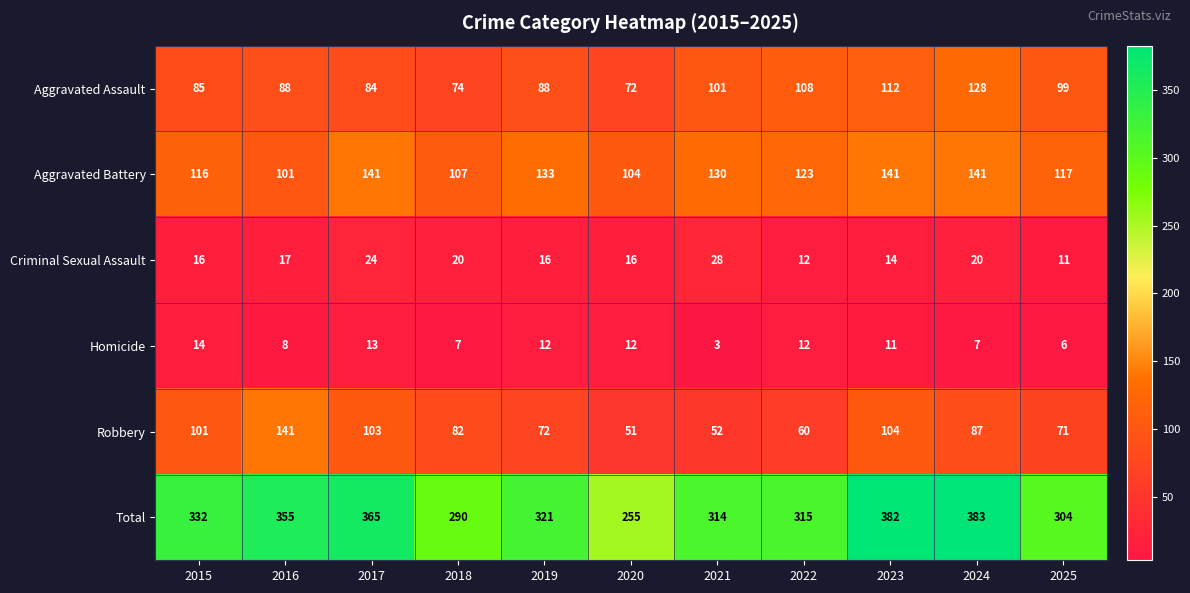

Read the Criminal Sexual Assault value at 2023, to the nearest 10.

10